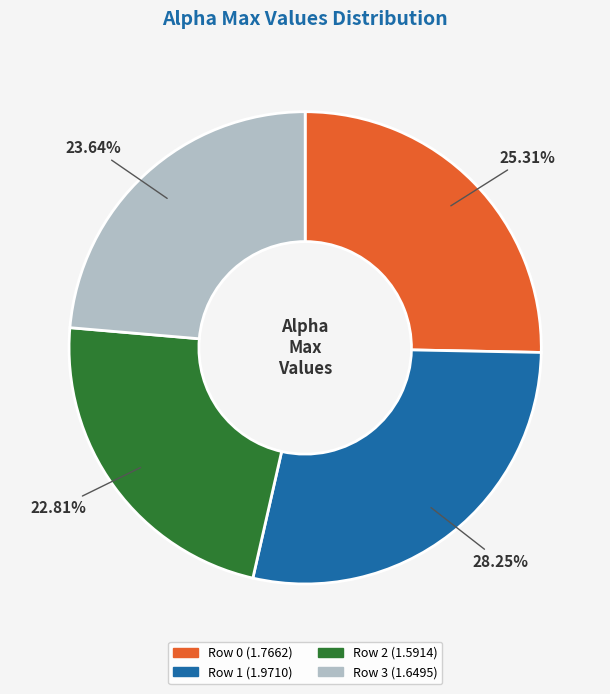

Does any single category account for the majority?

No